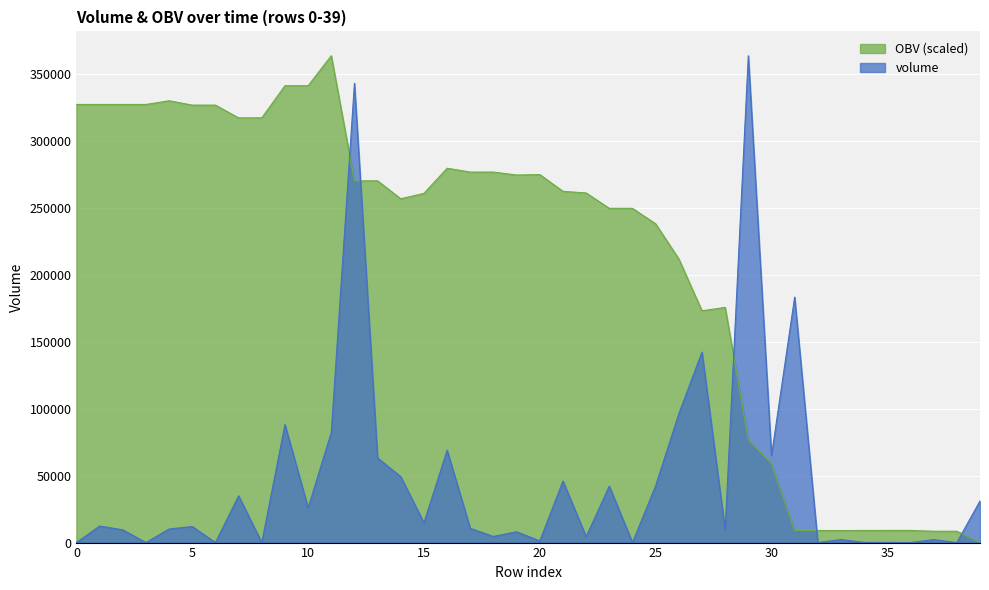

How many times do volume and OBV cross each other?

5